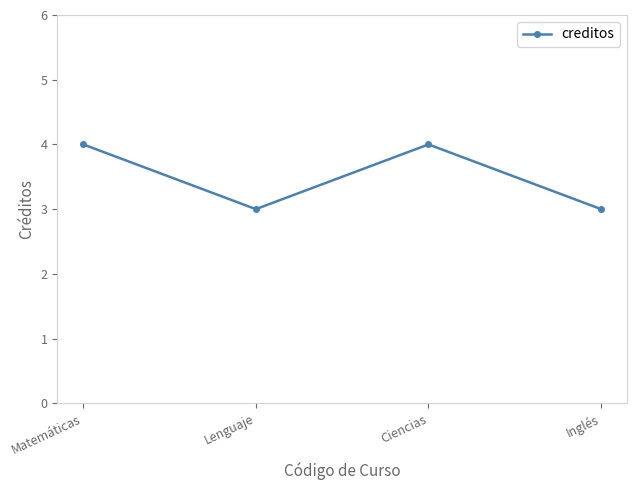

Where is the first local minimum?

Lenguaje